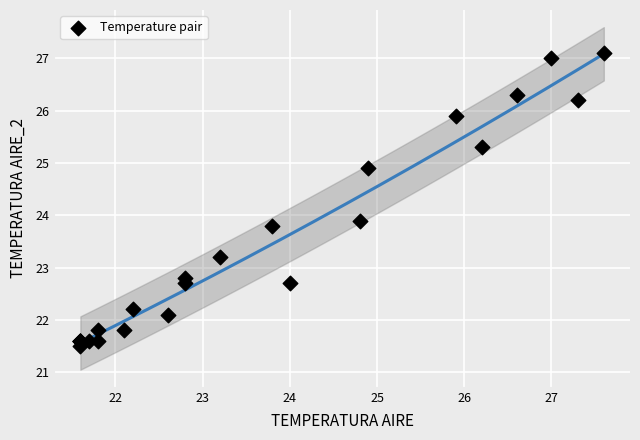

What Y value in the scatter plot is closest to 24?

23.9